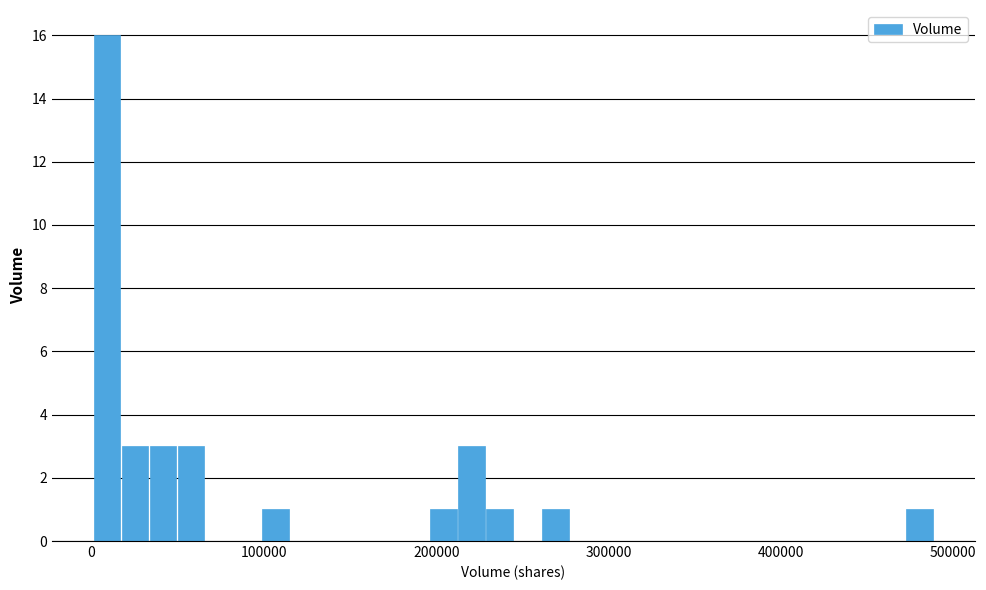

Around what value on the x-axis is the tallest bar? Give the approximate position of its centre, as read against the axis.

10000